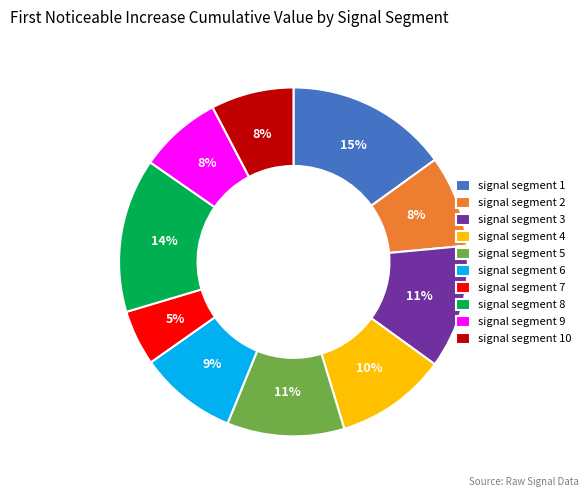

Combined, do signal segment 4 and signal segment 6 account for over 50%?

No